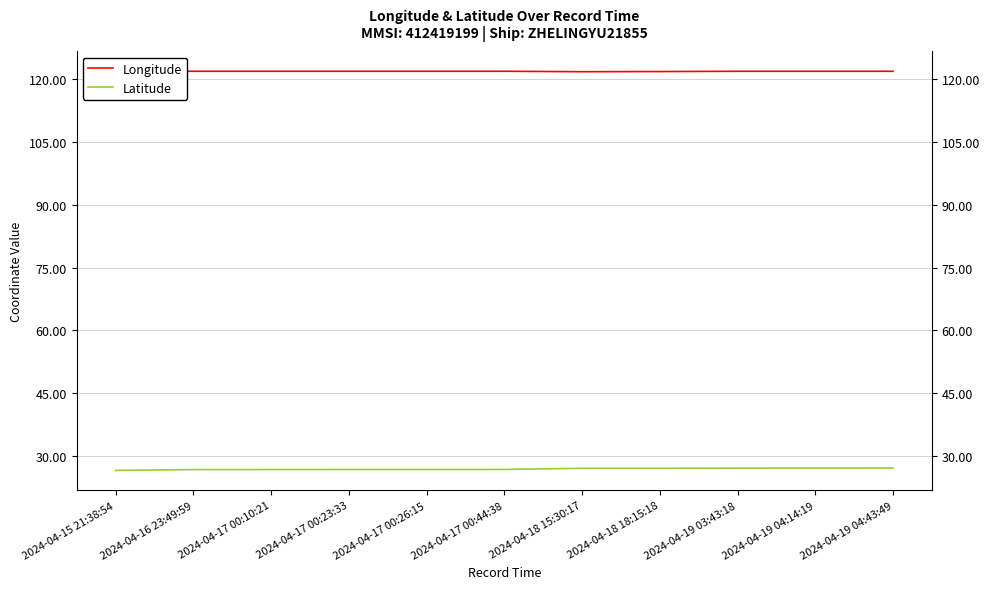

Does the chart display data point markers on the line(s)?

No